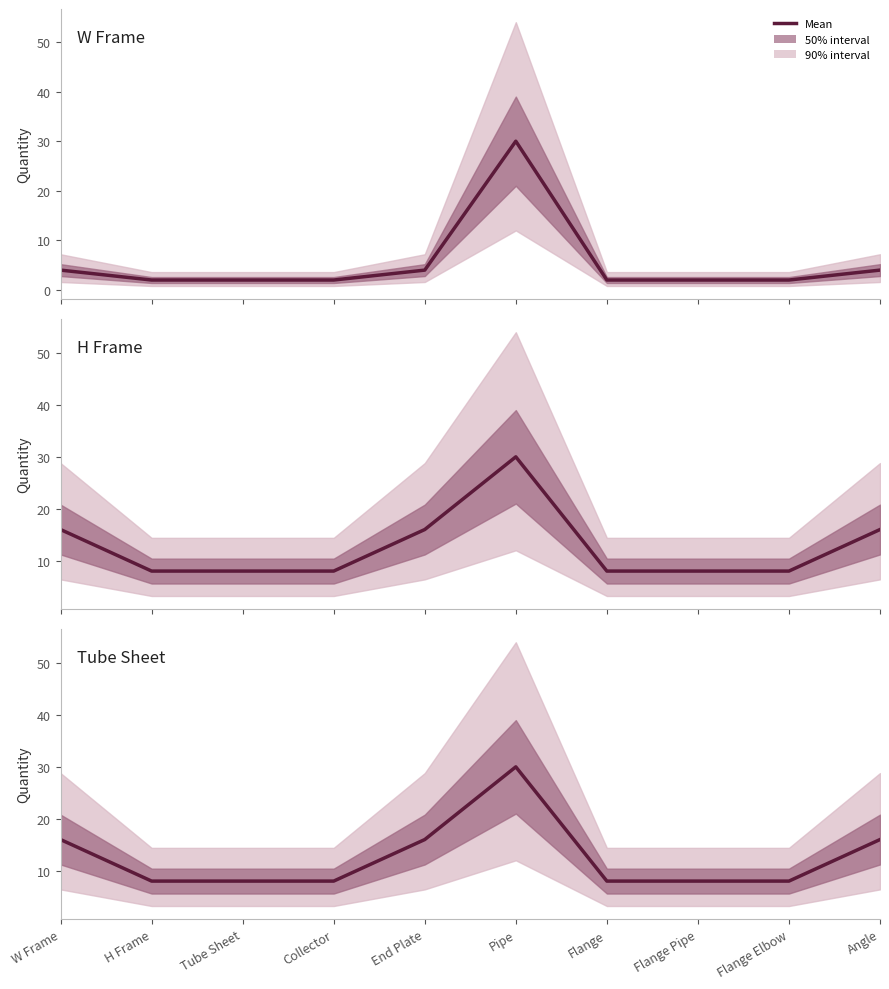

Which label corresponds to the smallest value in the chart?

H Frame